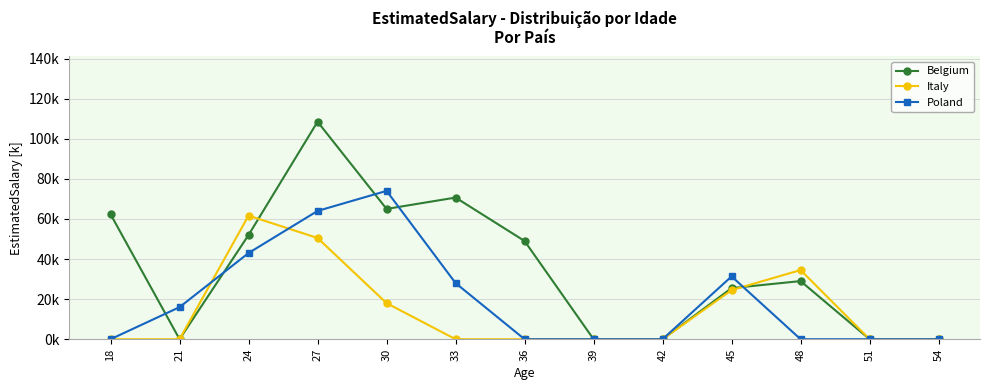

What is the sum of all Italy values?

189.2